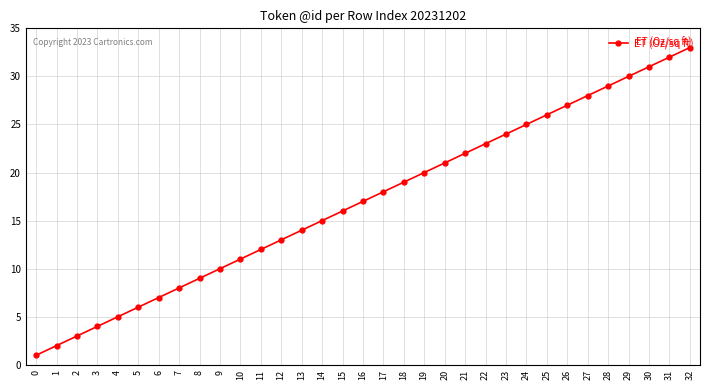

What is the minimum value shown in the chart?

1